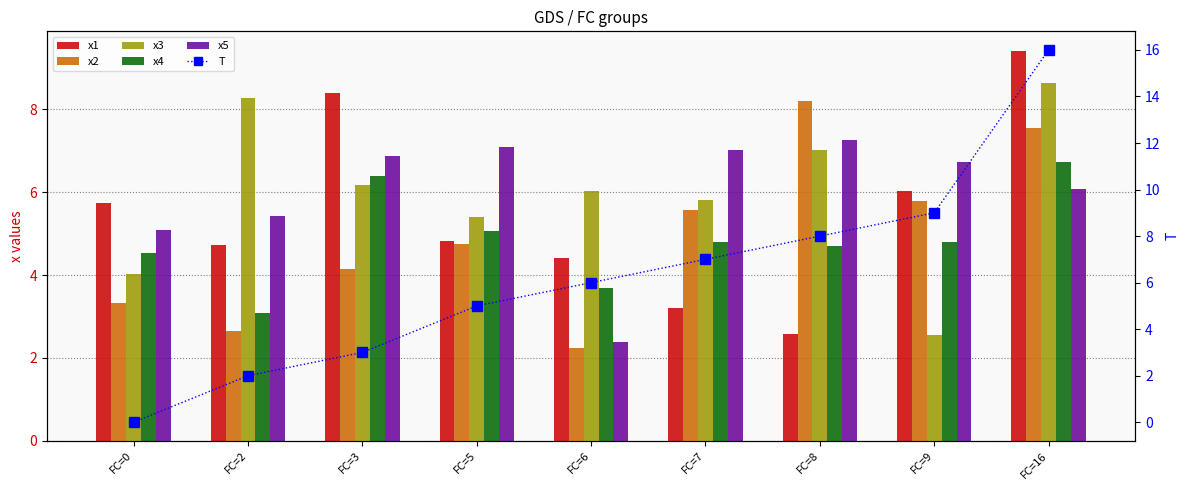

At which label is T closest to 8?

FC=8